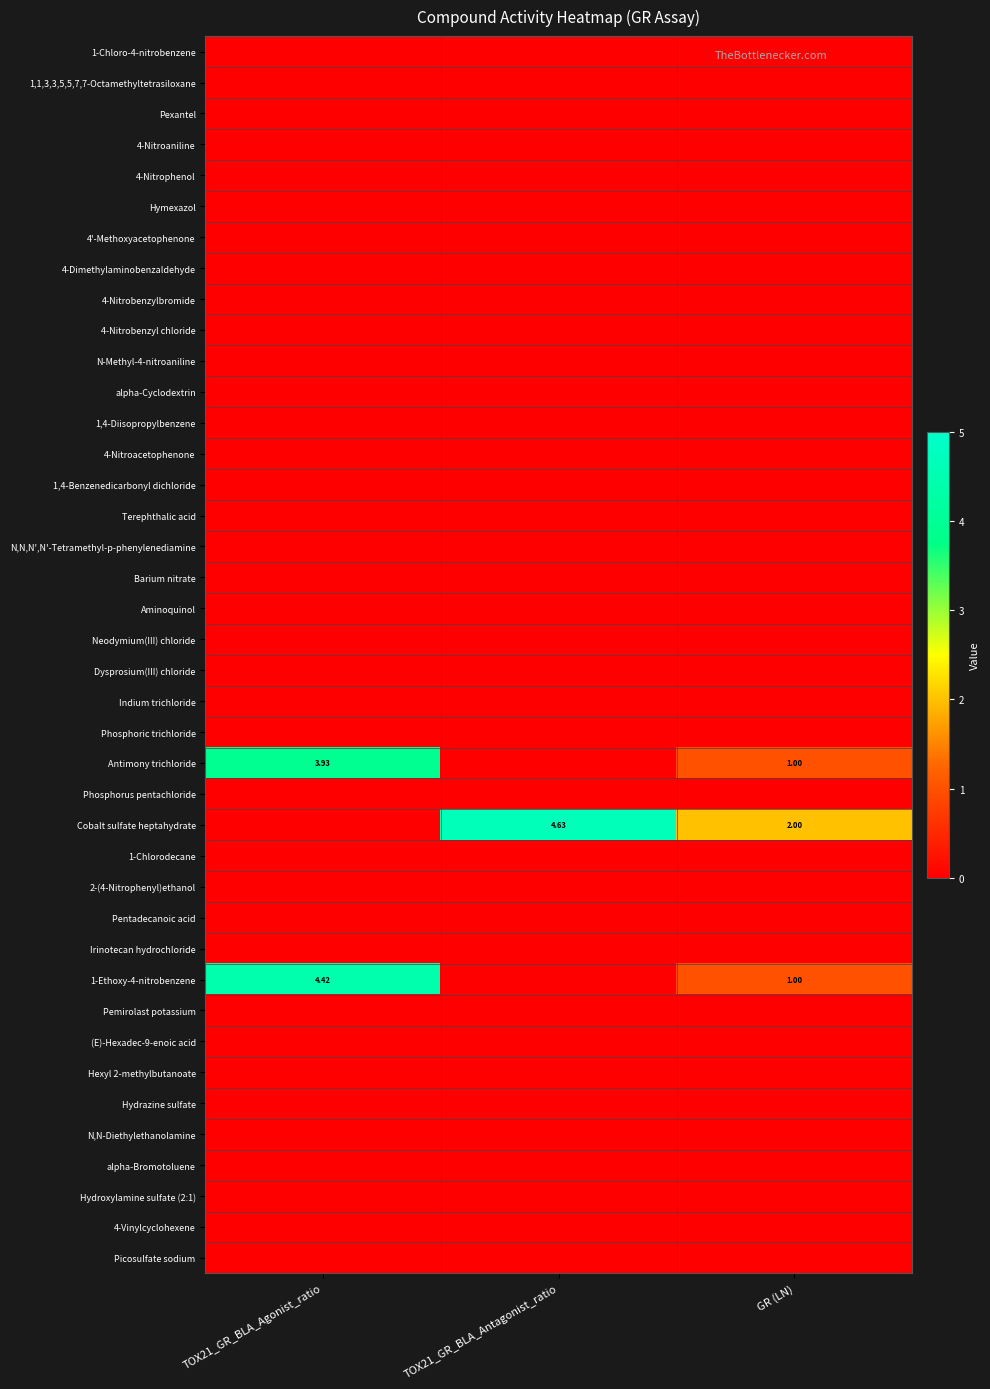

Which series changed the most between TOX21_GR_BLA_Agonist_ratio and TOX21_GR_BLA_Antagonist_ratio?

Cobalt sulfate heptahydrate